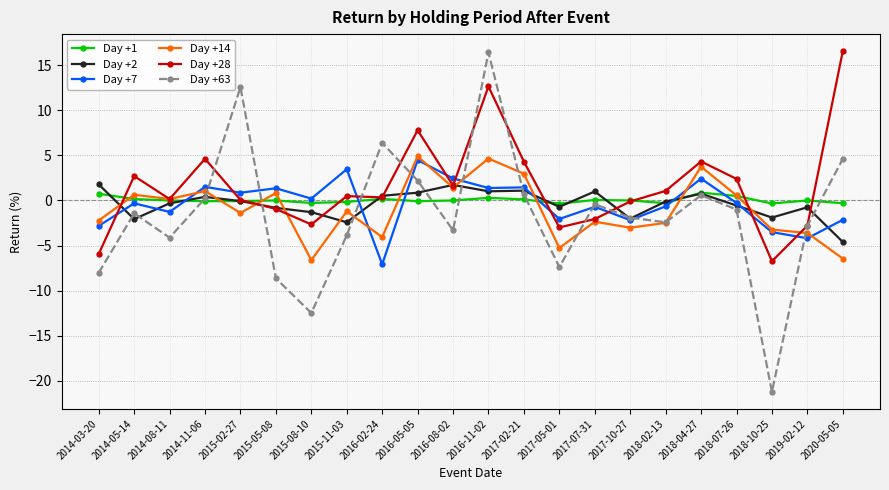

What is the difference between the second highest and second lowest values in the Day +28 series?

18.6